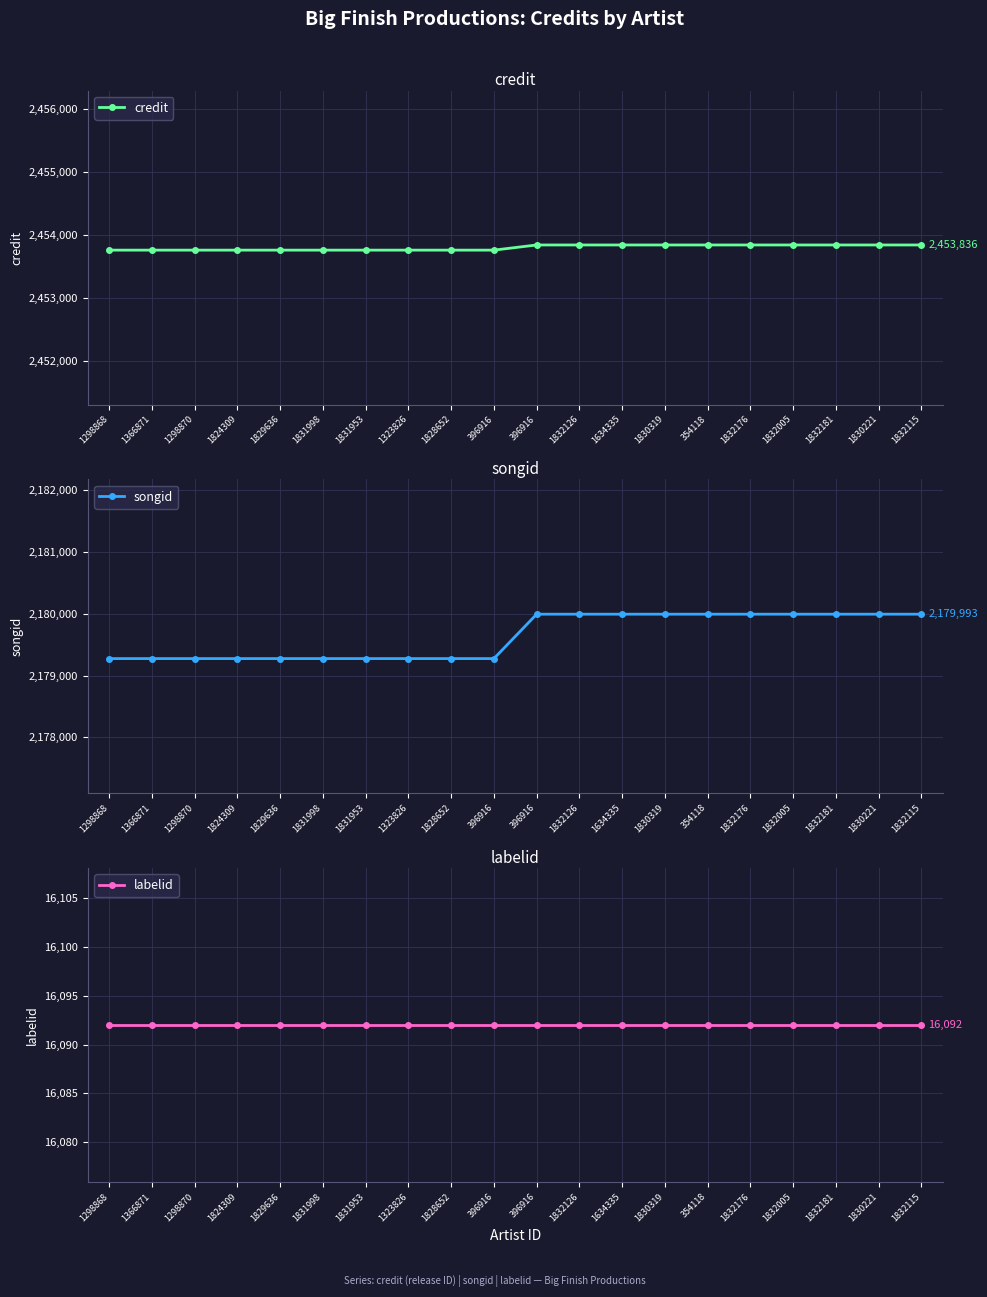

Rank the categories by credit value from lowest to highest.

1298868, 1366871, 1298870, 1824309, 1829636, 1831998, 1831953, 1323826, 1828652, 396916, 396916, 1832126, 1634335, 1830319, 354118, 1832176, 1832005, 1832181, 1830221, 1832115